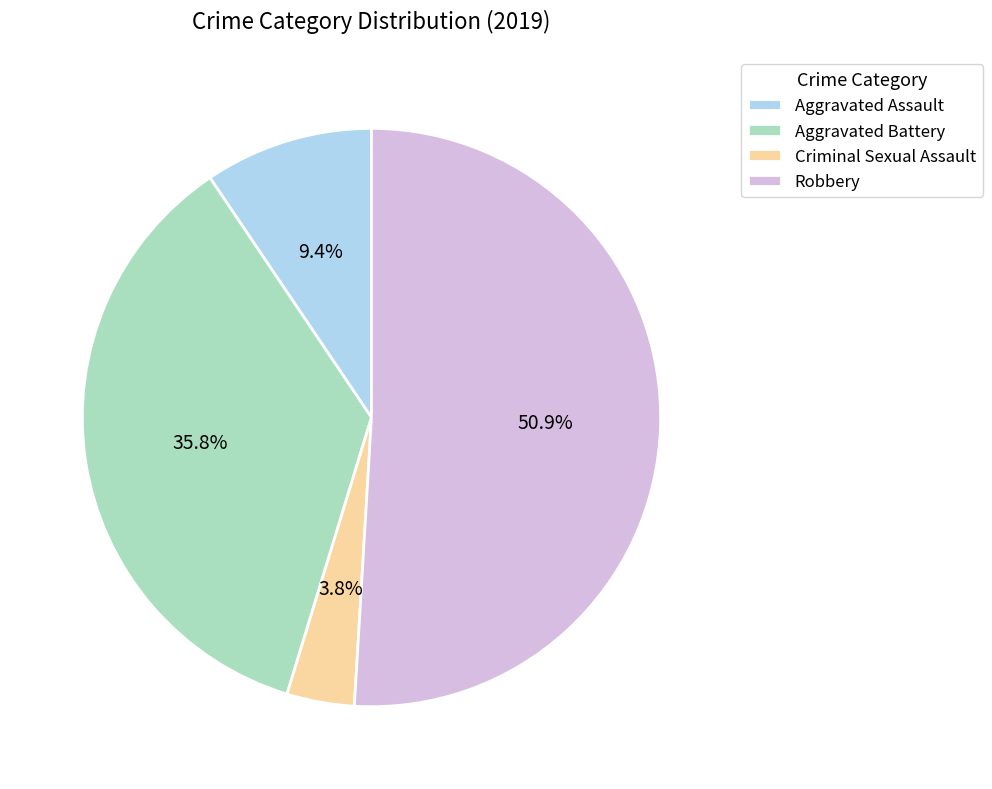

How much of the chart is everything except Aggravated Battery?

64.2%